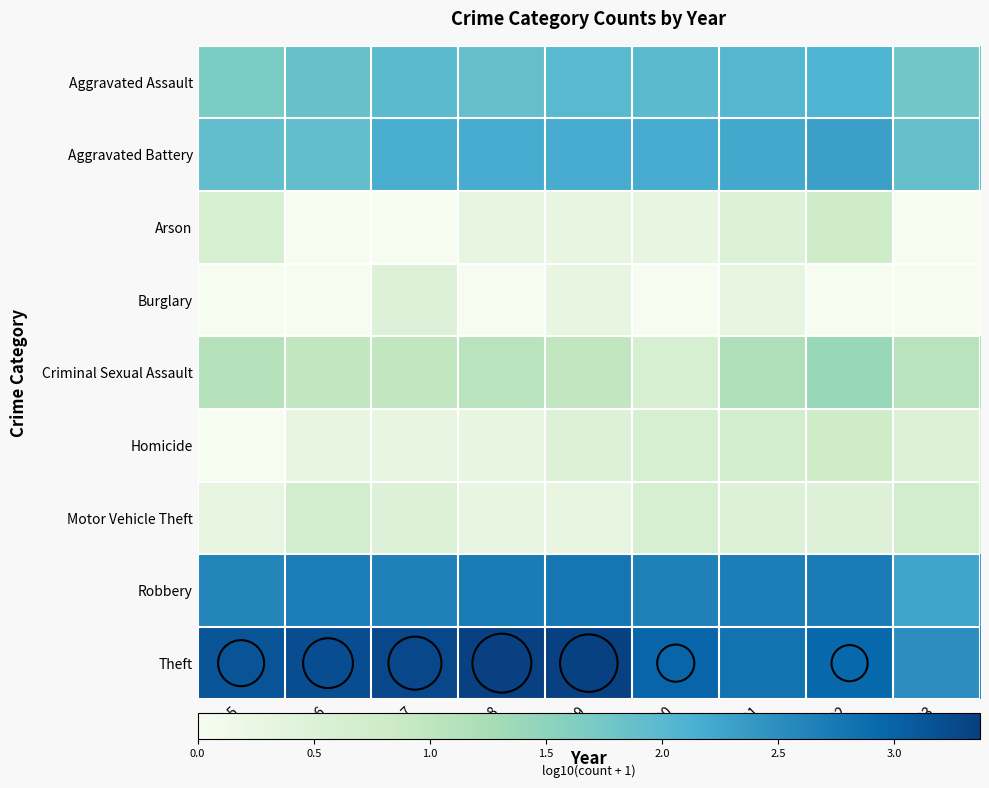

How many categories are shown in the chart?

9